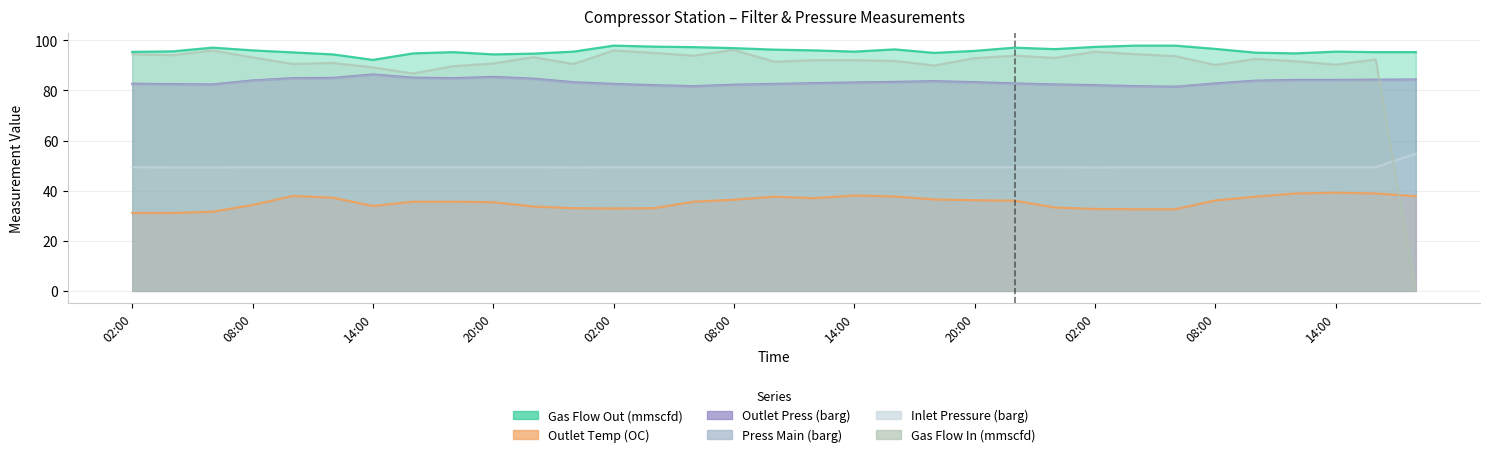

Which series has the widest spread of values?

Gas Flow In (mmscfd)